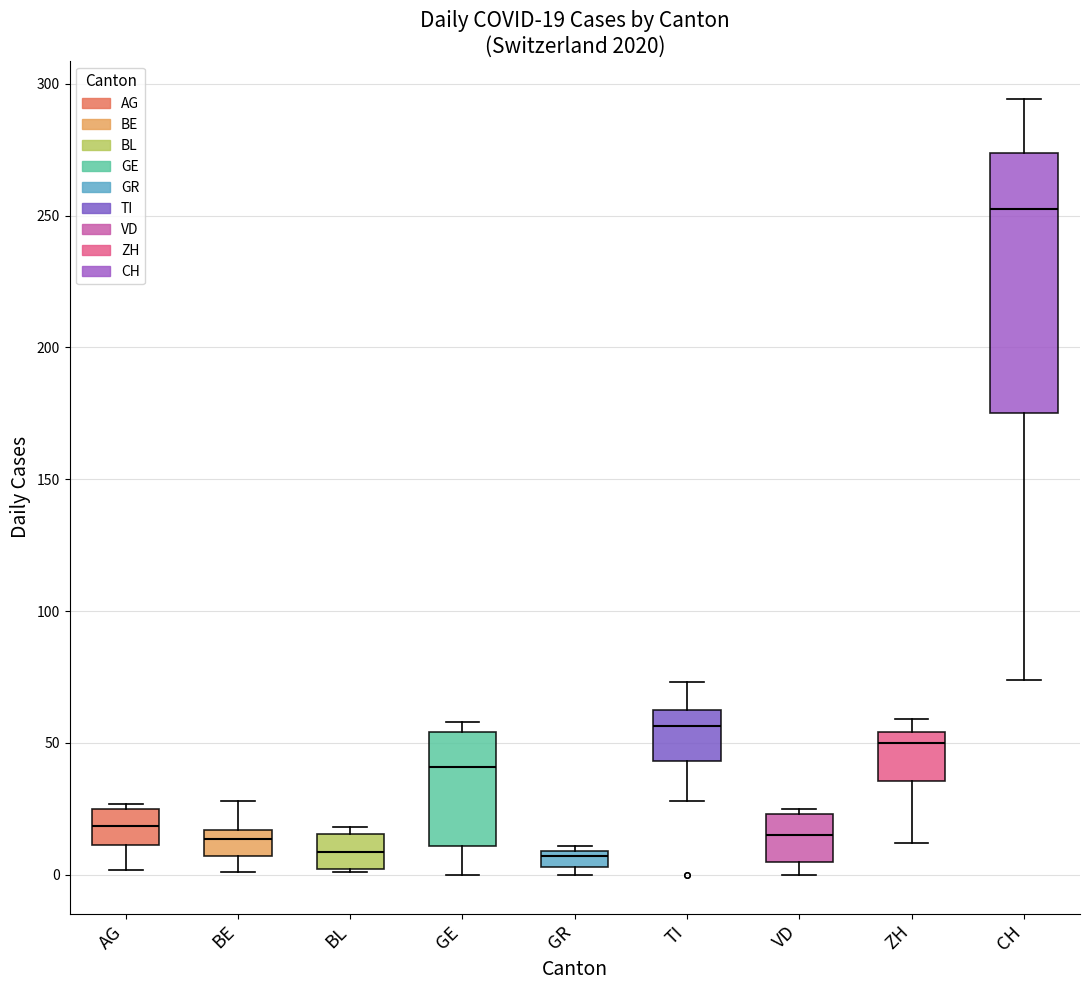

Which box's median line is the highest?

CH